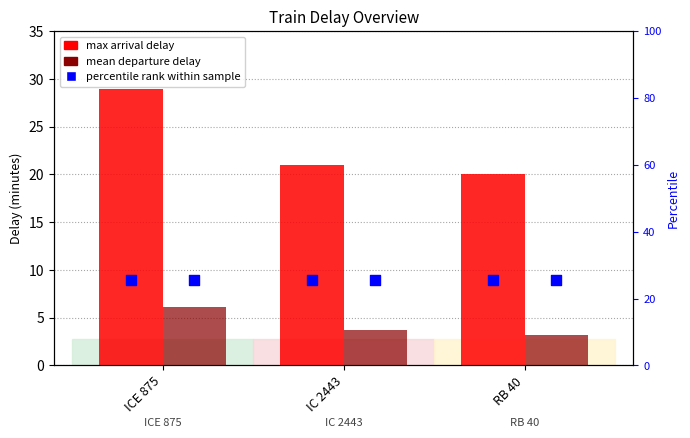

At how many categories does at least one series exceed 11?

3